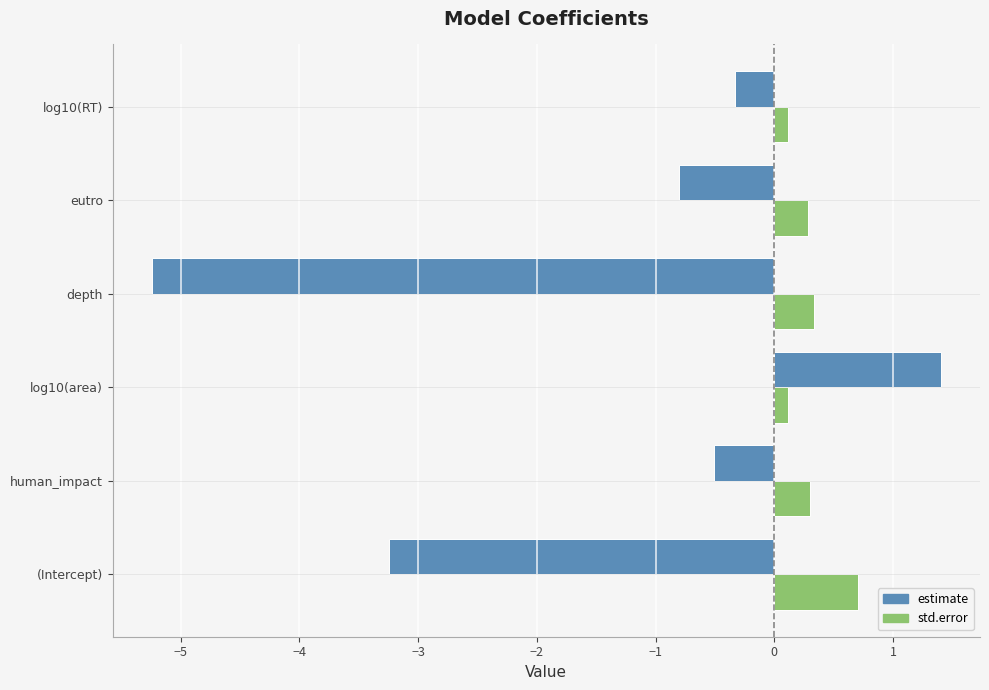

Which series changed the most between (Intercept) and log10(RT)?

estimate